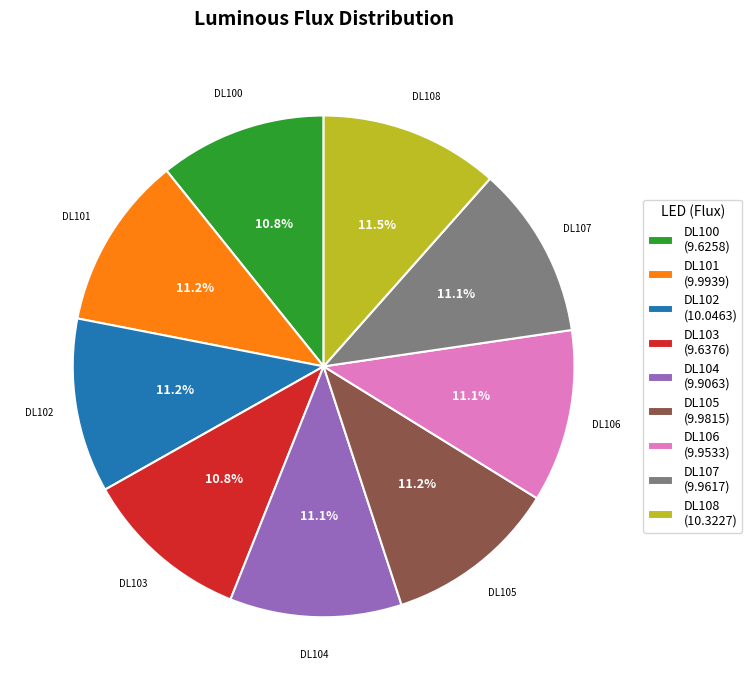

Do DL103 and DL106 together represent more than half of the pie?

No